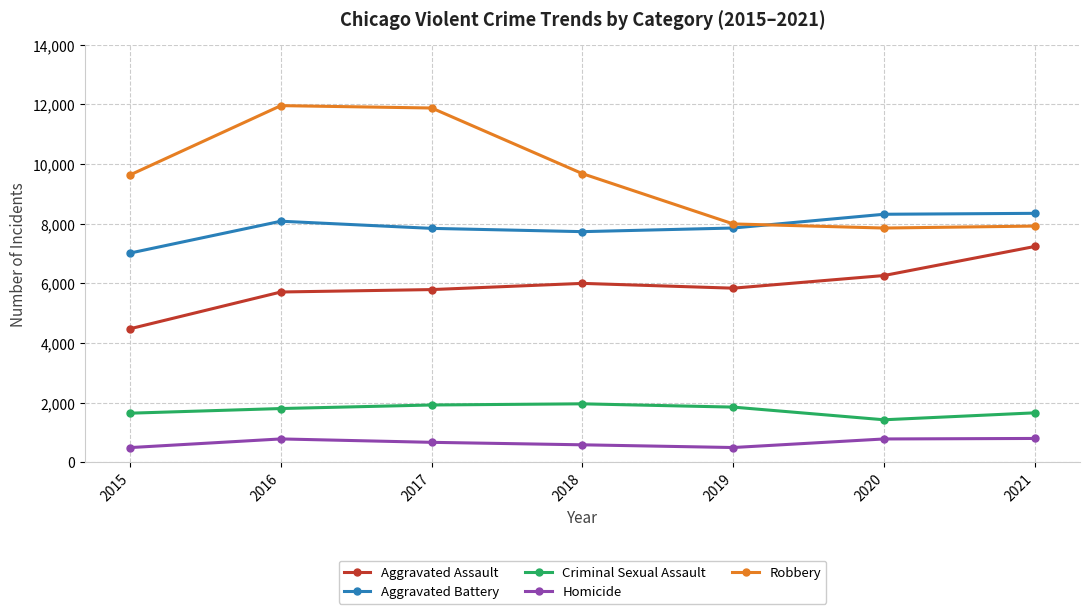

Is it true that Criminal Sexual Assault equals 1661 at 2021?

True